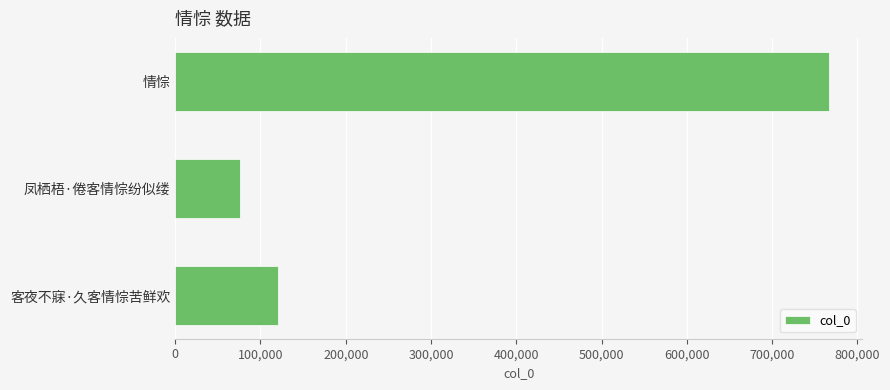

Which has a higher value, 情悰 or 客夜不寐·久客情悰苦鲜欢?

情悰